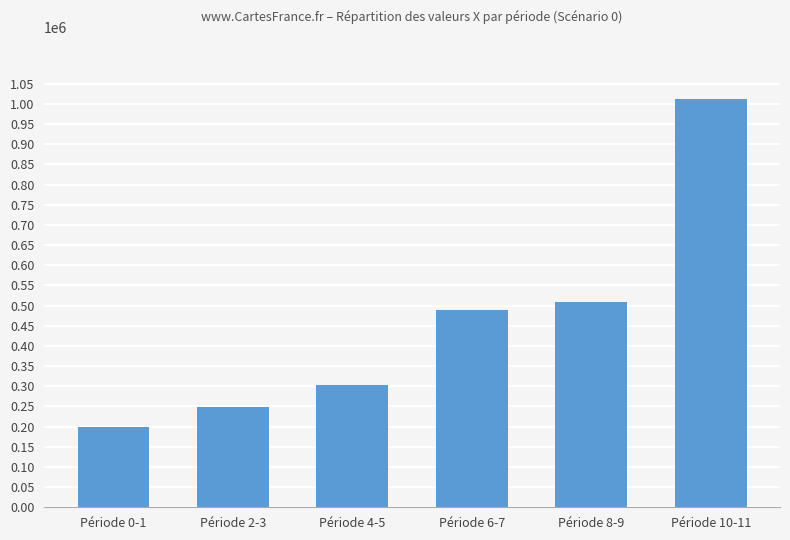

What is the sum of all values?

2762315